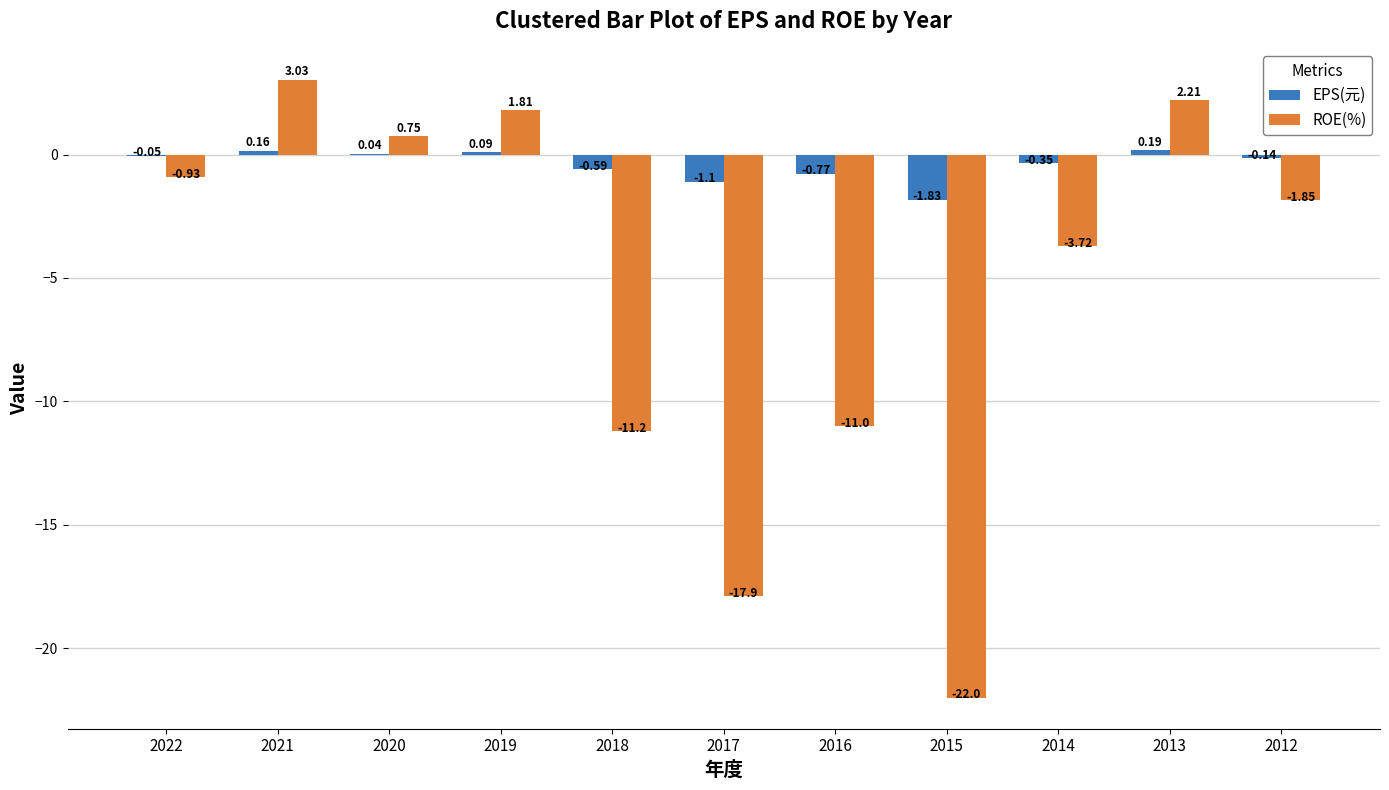

Where is EPS(元) nearest to the value 0?

2020